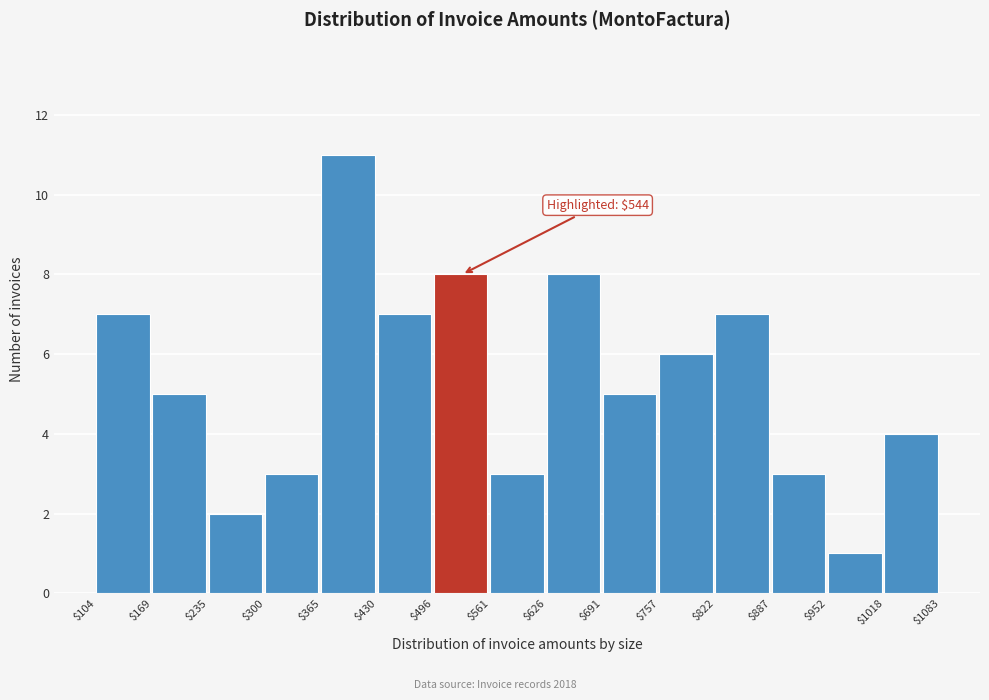

Over which range of the x-axis is the bar tallest?

$365 to $430